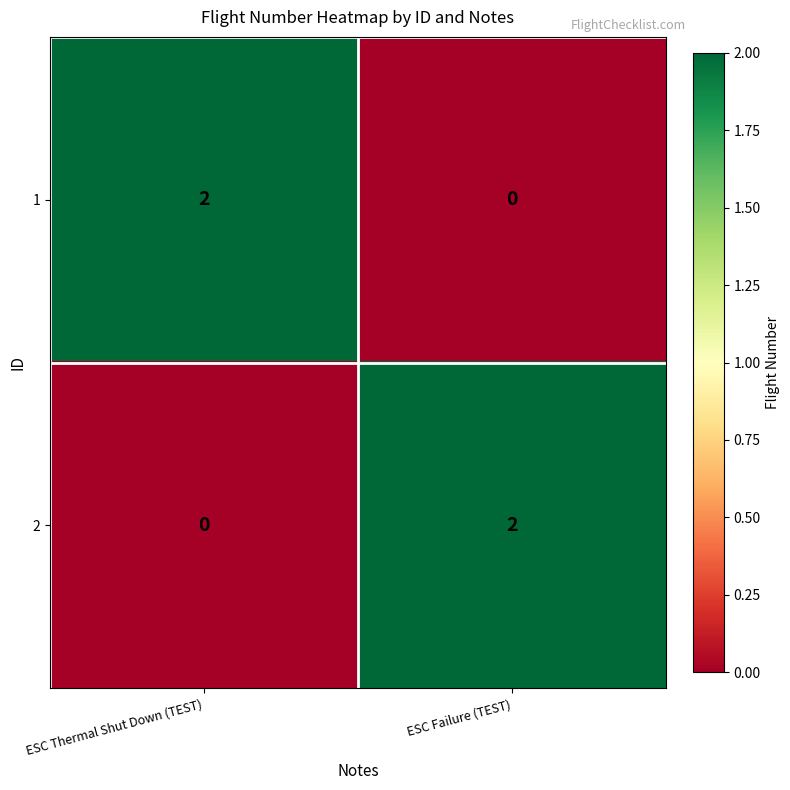

Rank the categories by 1 value from highest to lowest.

ESC Thermal Shut Down (TEST), ESC Failure (TEST)